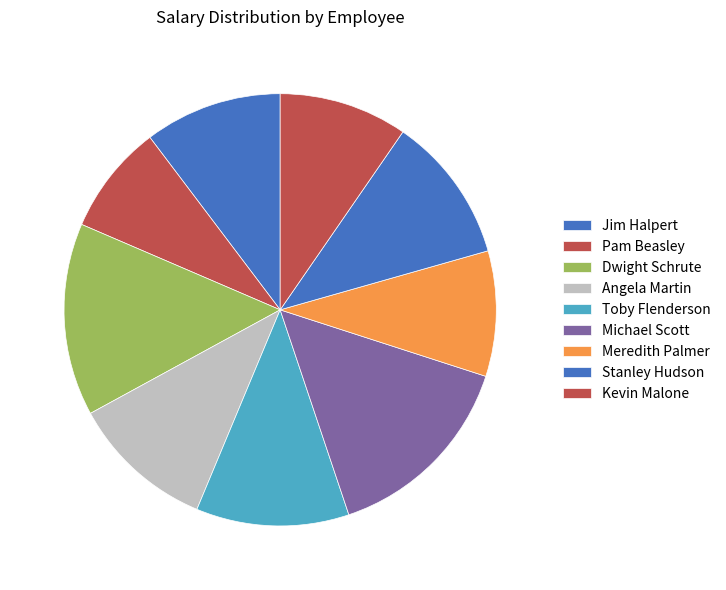

What is the ratio of the value at Stanley Hudson to the value at Toby Flenderson?

1.0